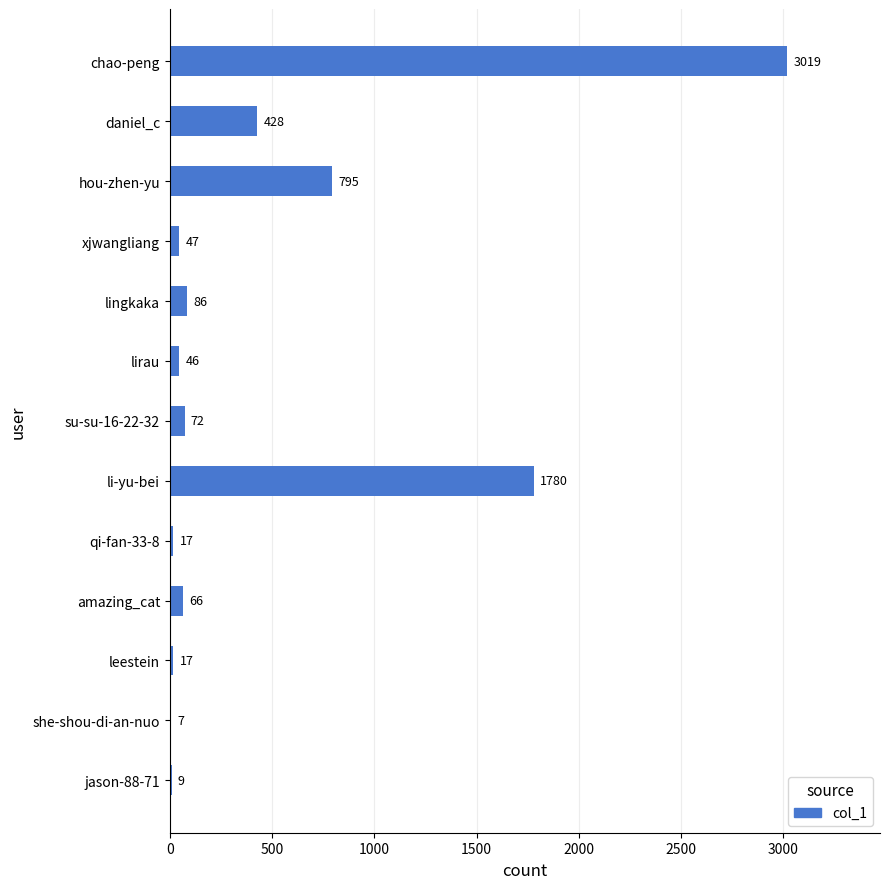

Reading top to bottom, what are all the values shown in this chart?

chao-peng=3019	daniel_c=428	hou-zhen-yu=795	xjwangliang=47	lingkaka=86	lirau=46	su-su-16-22-32=72	li-yu-bei=1780	qi-fan-33-8=17	amazing_cat=66	leestein=17	she-shou-di-an-nuo=7	jason-88-71=9